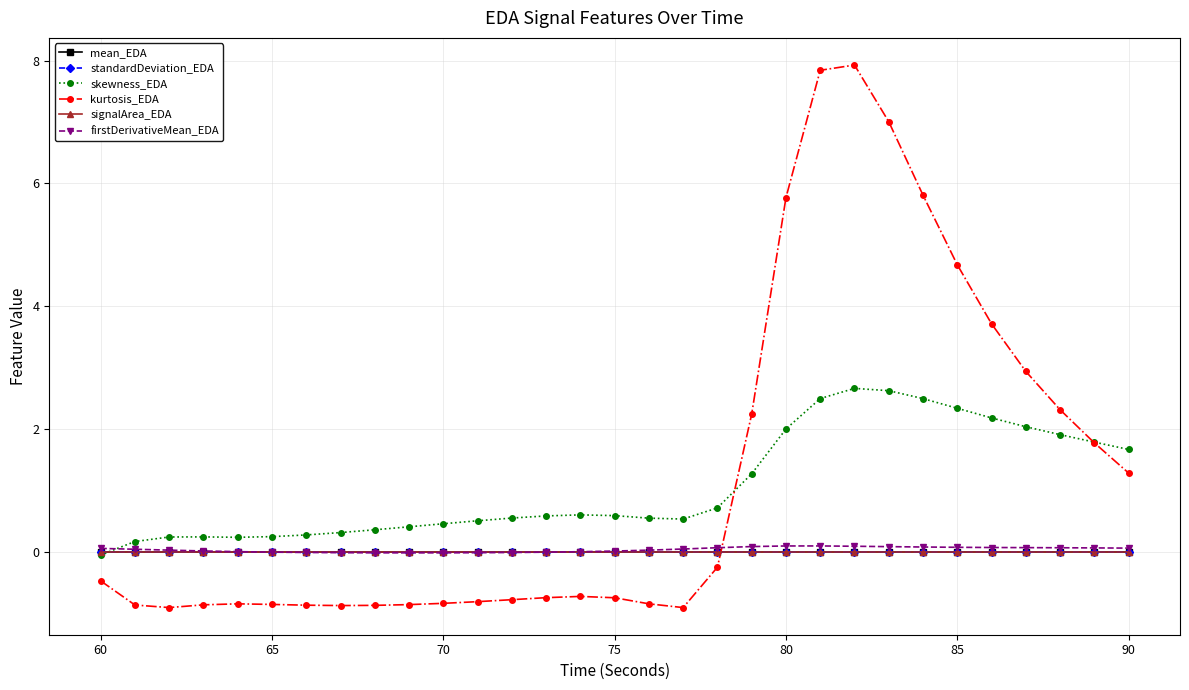

Does the chart have visible grid lines?

Yes